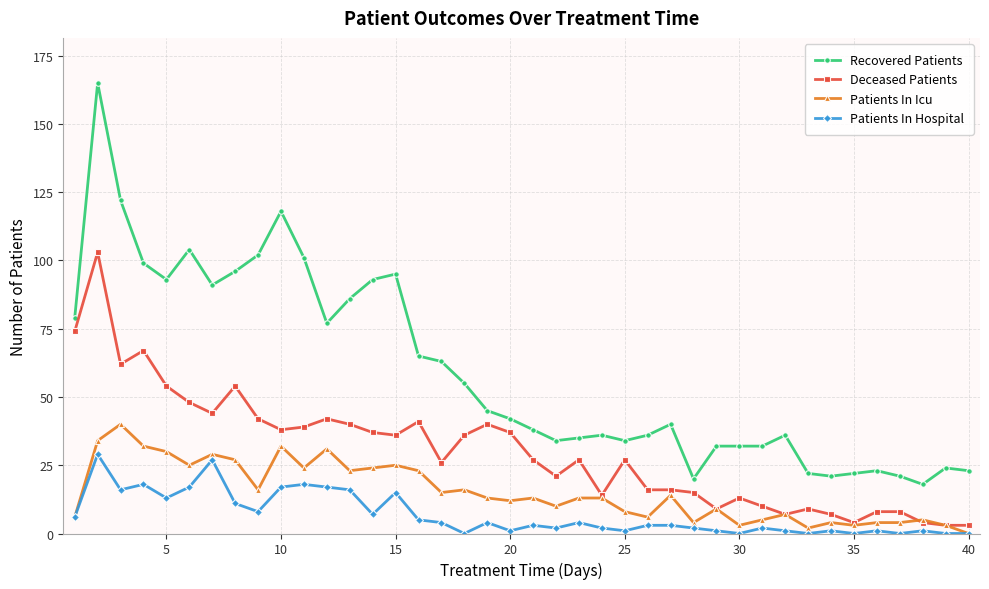

List the series in order of their peak value, lowest first.

Patients In Hospital, Patients In Icu, Deceased Patients, Recovered Patients